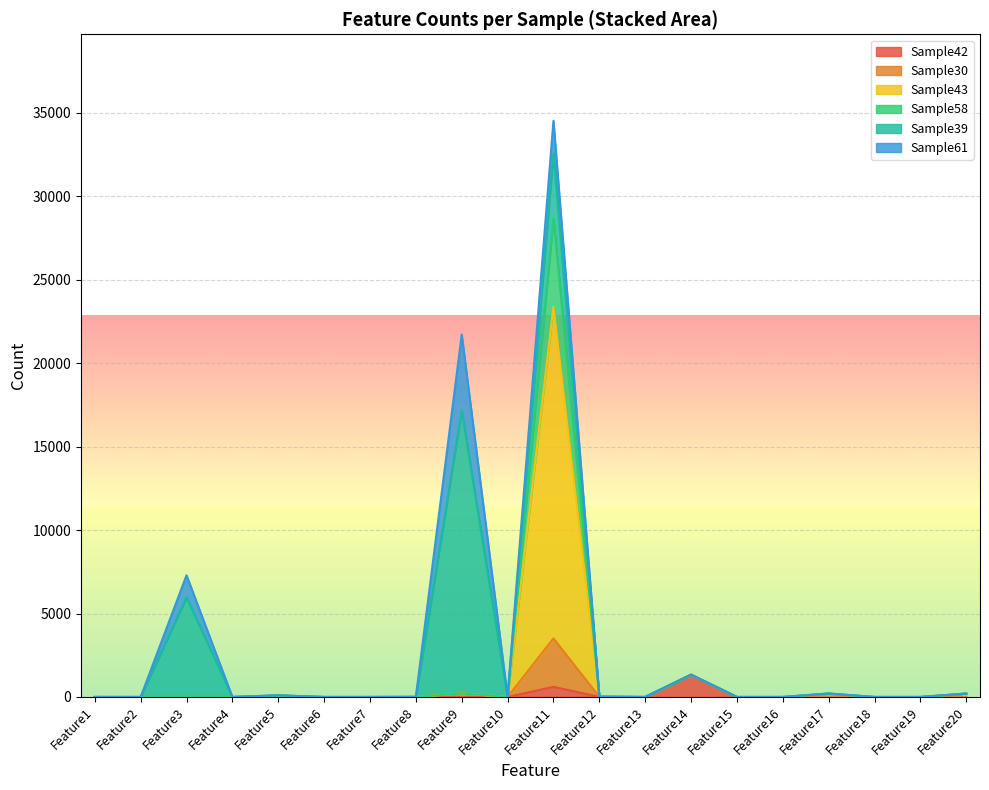

What is the average value of the Sample39 series?

848